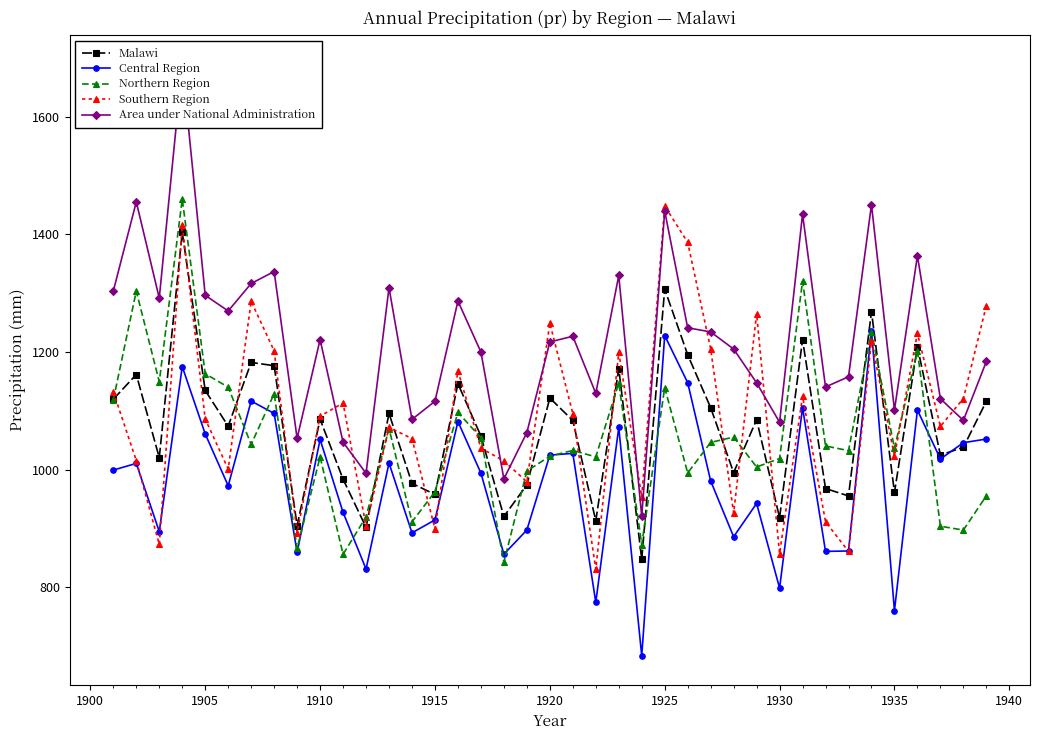

How many values in the Area under National Administration series are below 1217?

19